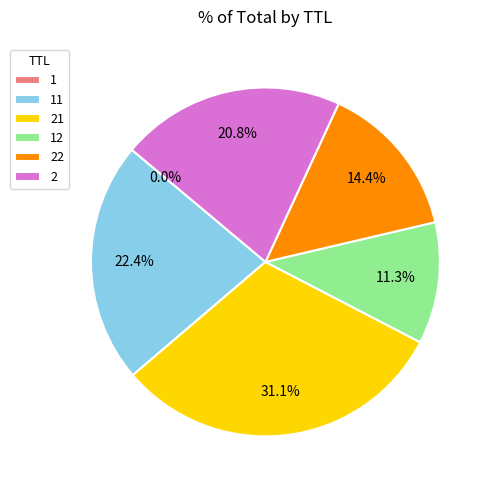

Does 2 represent more than half of the total?

No